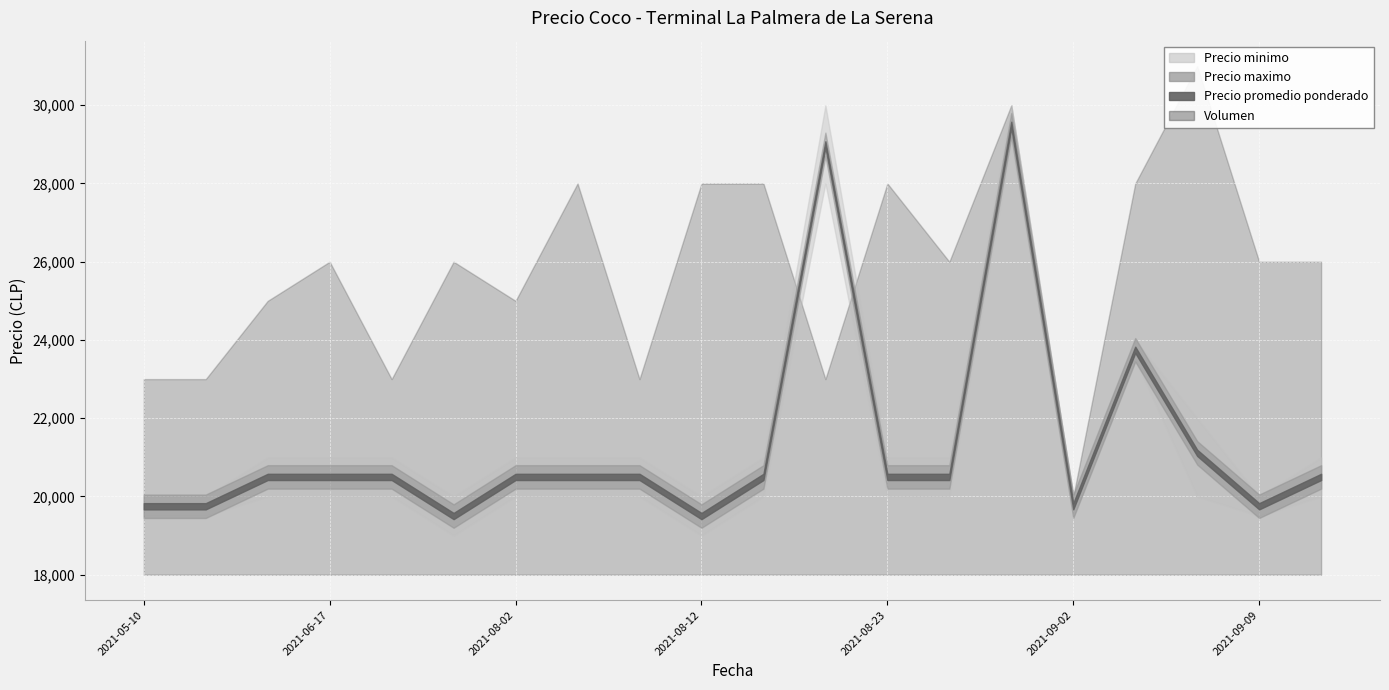

Is it true that Precio maximo equals 31107 at 2021-06-17?

False